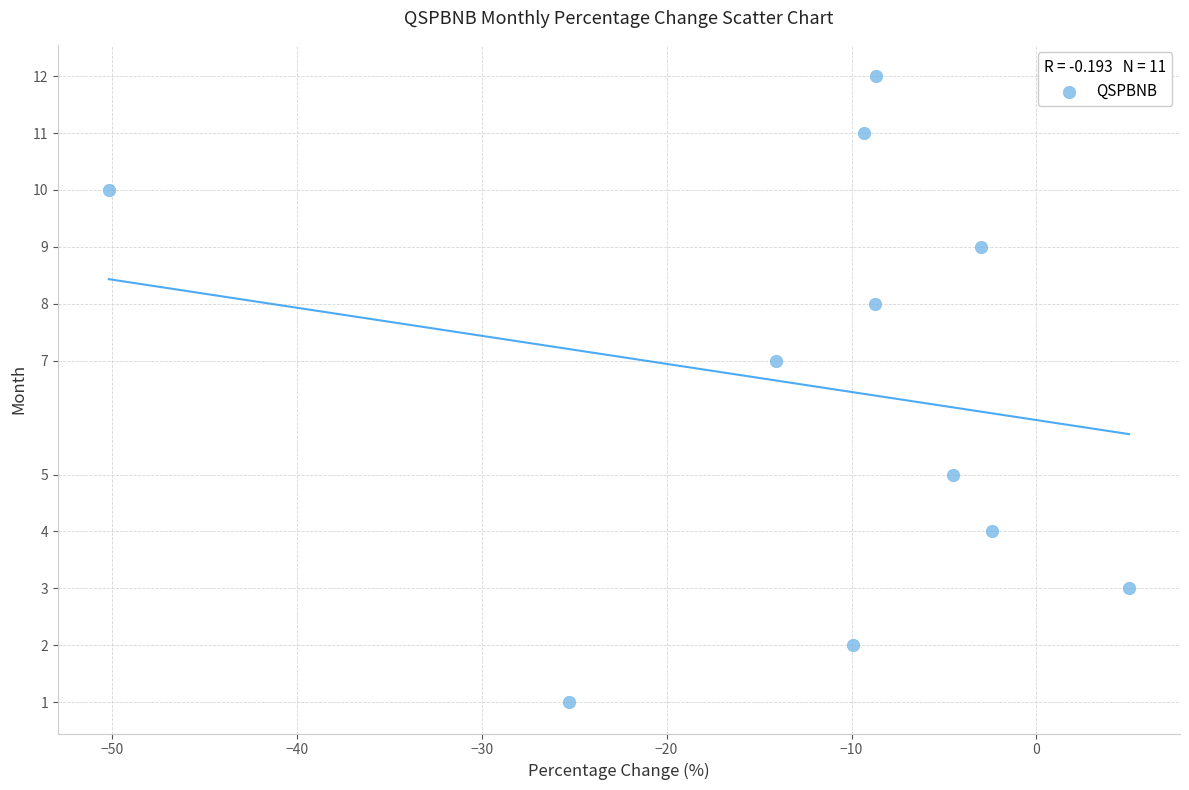

What is the range of Y values (max minus min)?

11